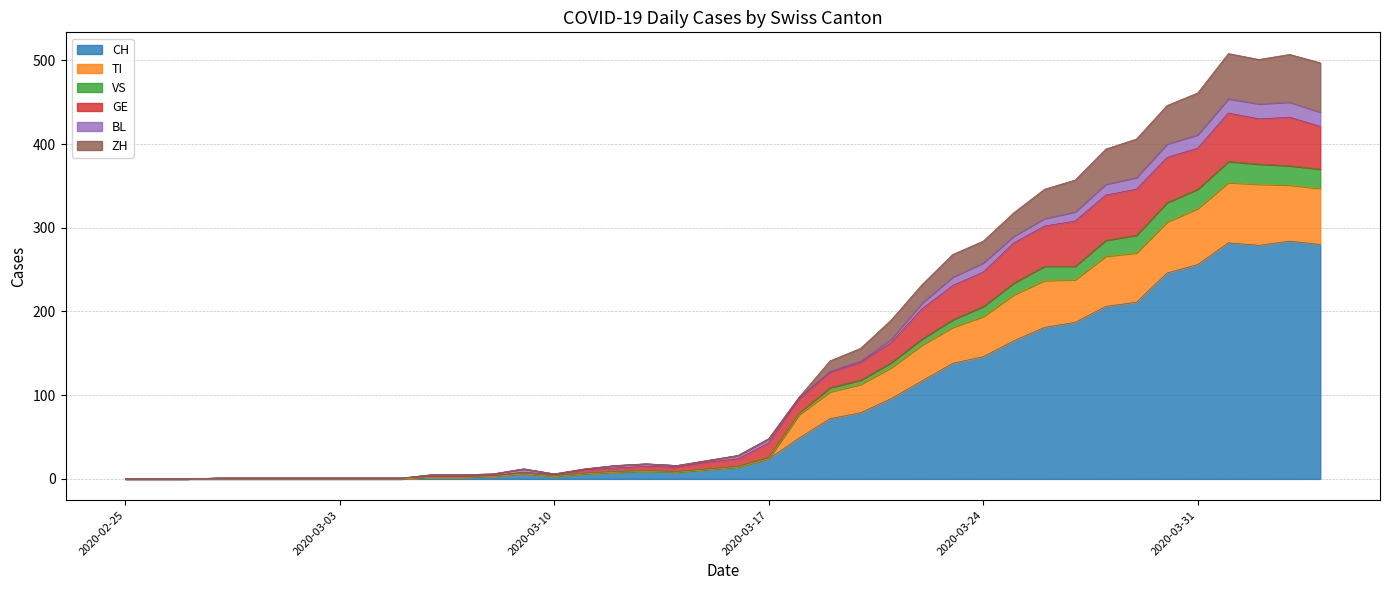

What is the label of the 19th point from the left?

2020-03-14